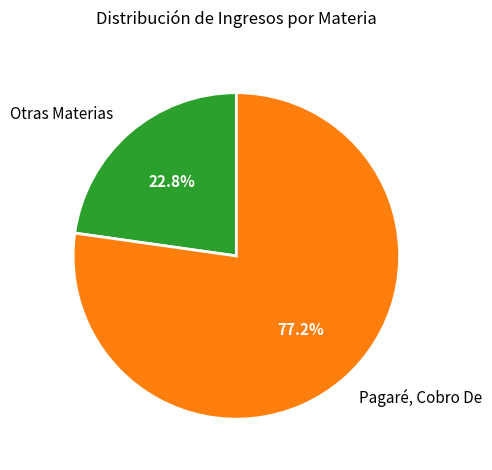

Count the number of slices in the pie.

2